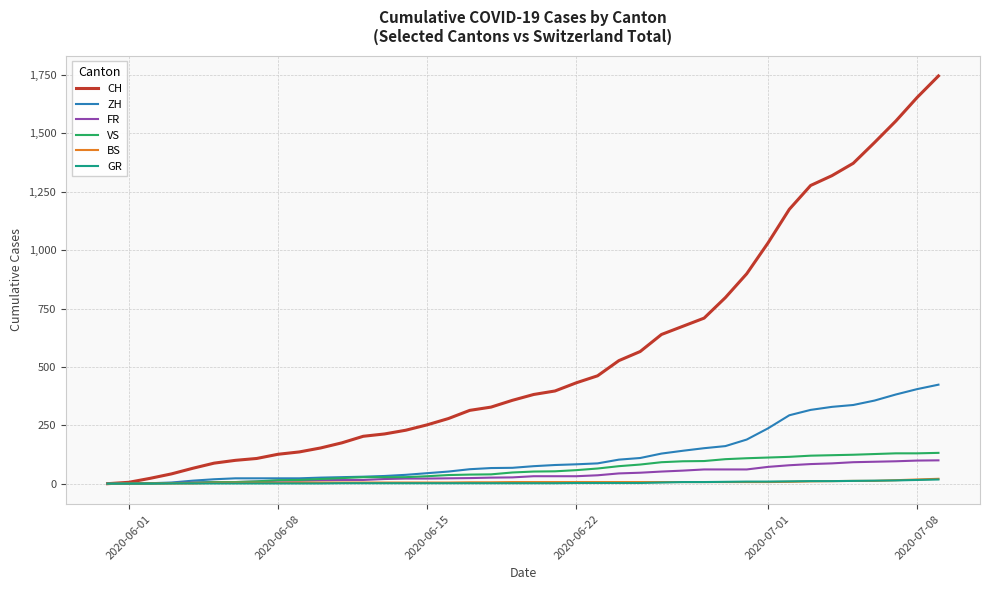

What is the highest value of the ZH series?

424